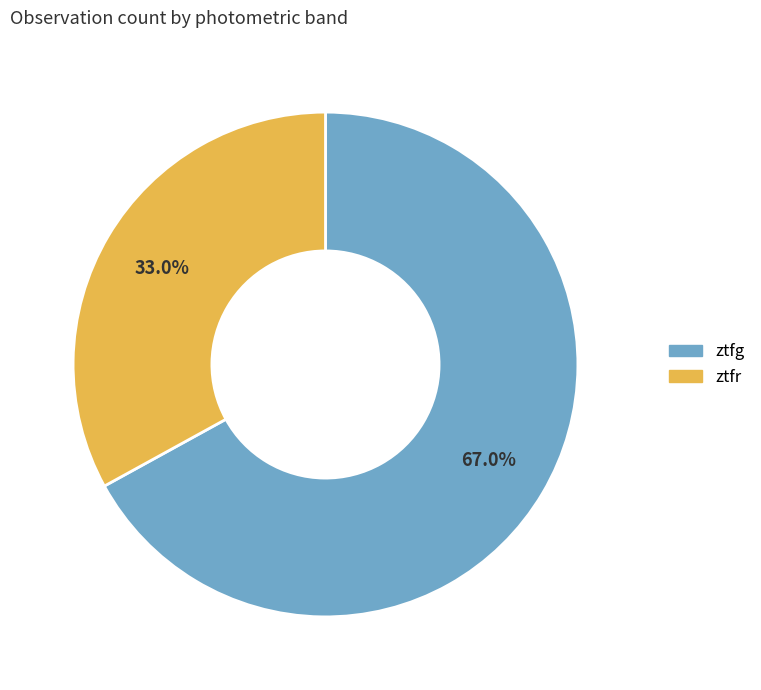

What is the total percentage of ztfg and ztfr?

100.0%